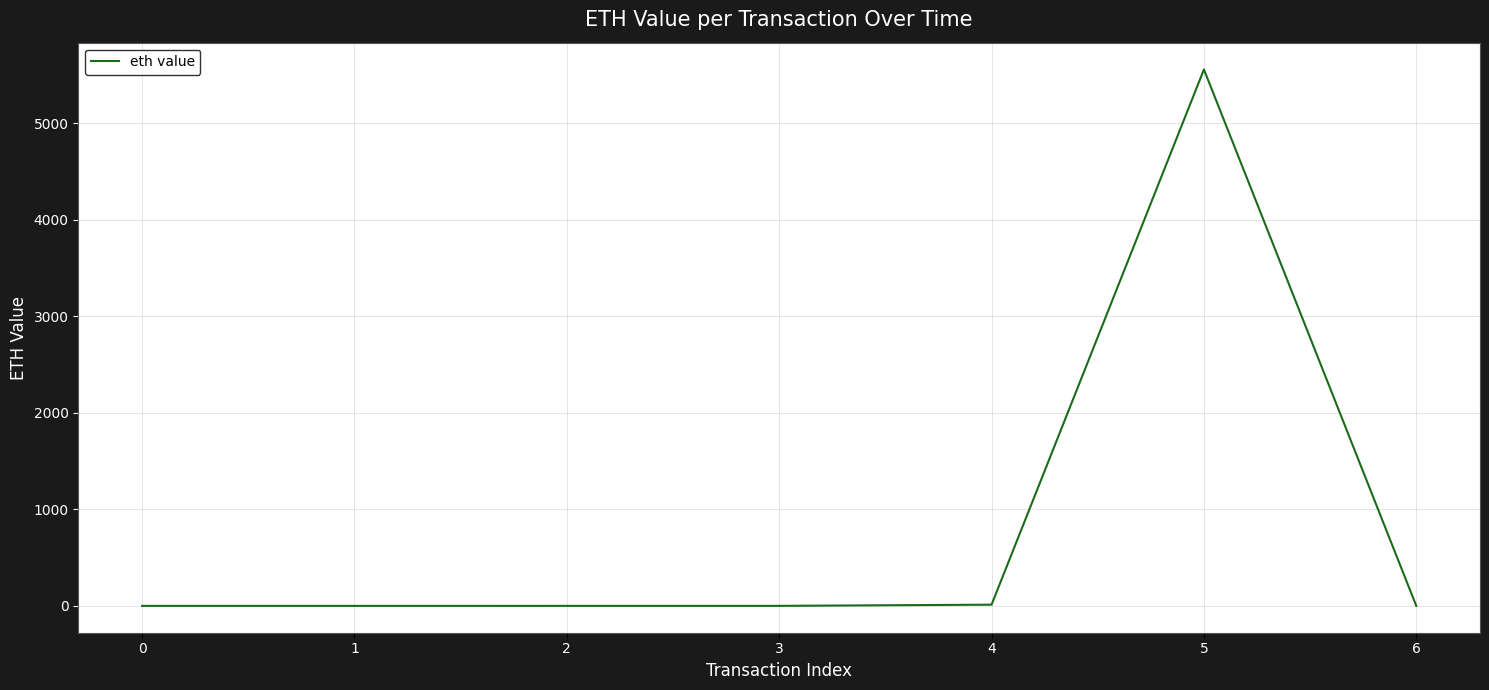

Is this an area chart (filled region under the line)?

No